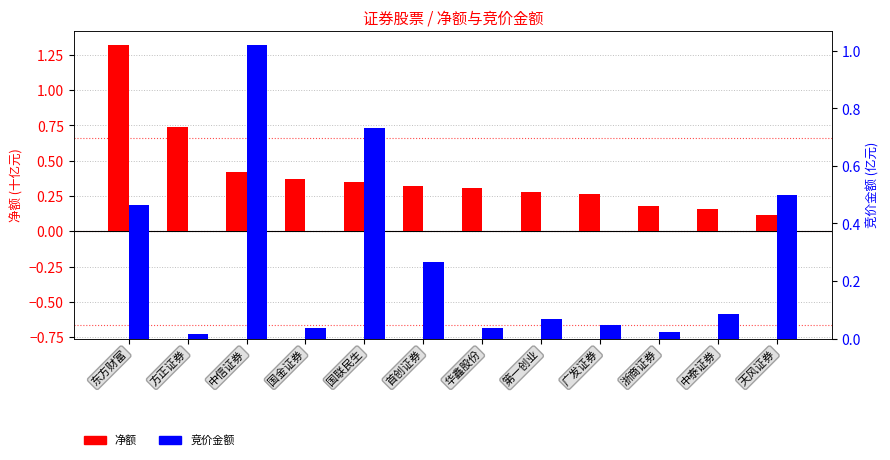

The value of 净额 (十亿元) at 广发证券 is 0.4. True or false?

False